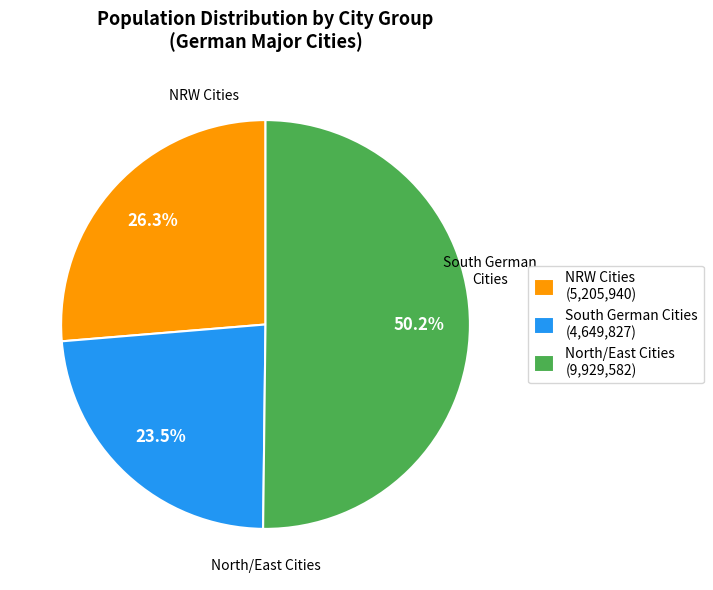

Rank the categories by value from lowest to highest.

South German Cities (4,649,827), NRW Cities (5,205,940), North/East Cities (9,929,582)